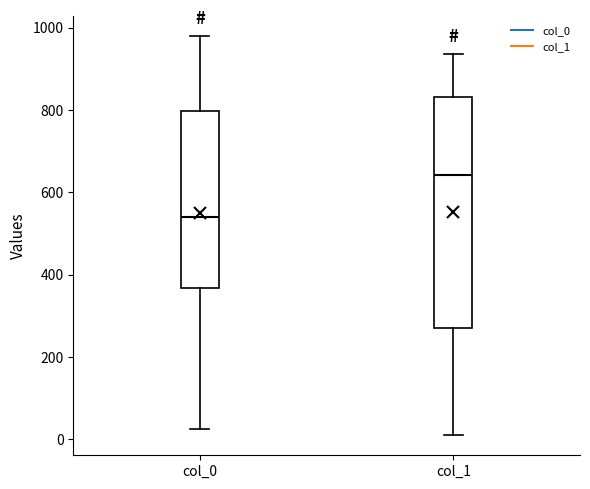

Comparing the boxes themselves (not the whiskers), which one is the tallest?

col_1